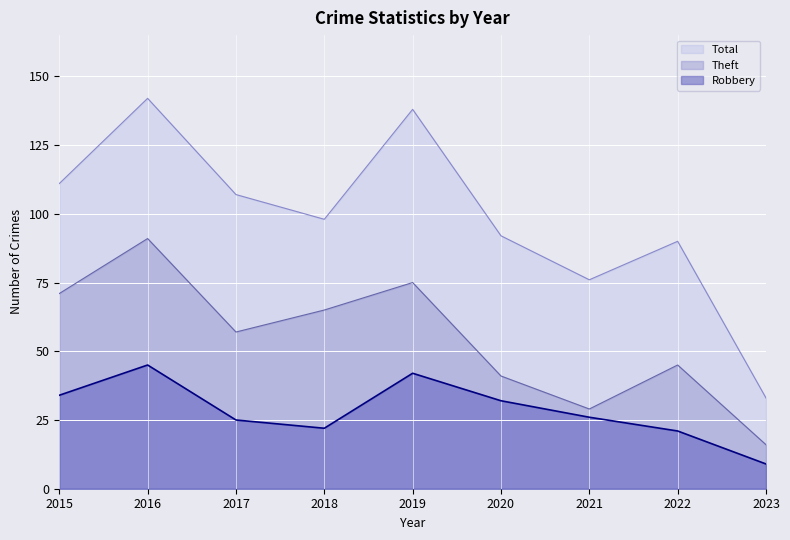

Which series has the largest total across all categories?

Total